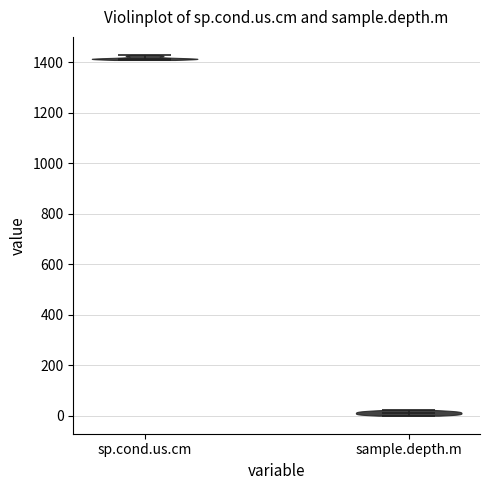

Reading left to right, read every violin against the y-axis: where its median line is, and the lowest and highest points it reaches. The values are not printed on the chart, so give them approximately, as read against the axis.

sp.cond.us.cm: median line 1420, lowest point 1400, highest point 1420
sample.depth.m: median line 20, lowest point 0, highest point 20